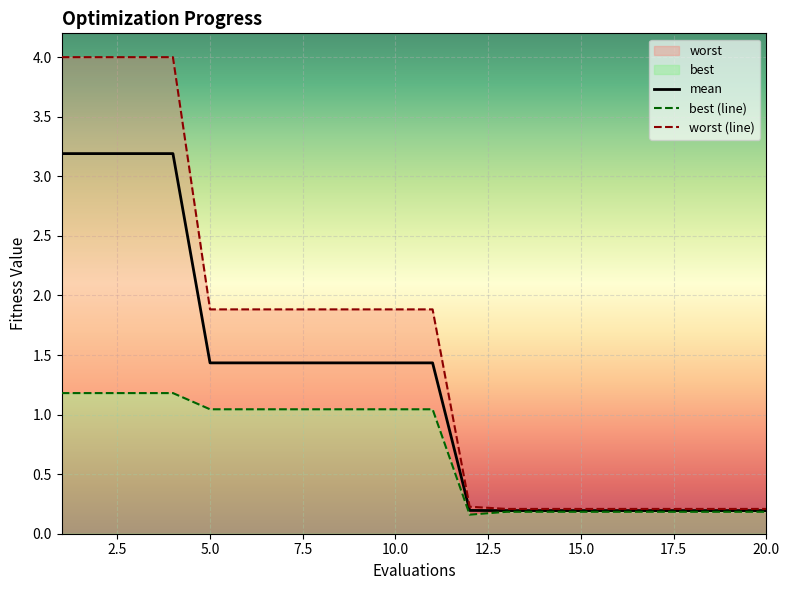

How many lines are shown in the chart?

3